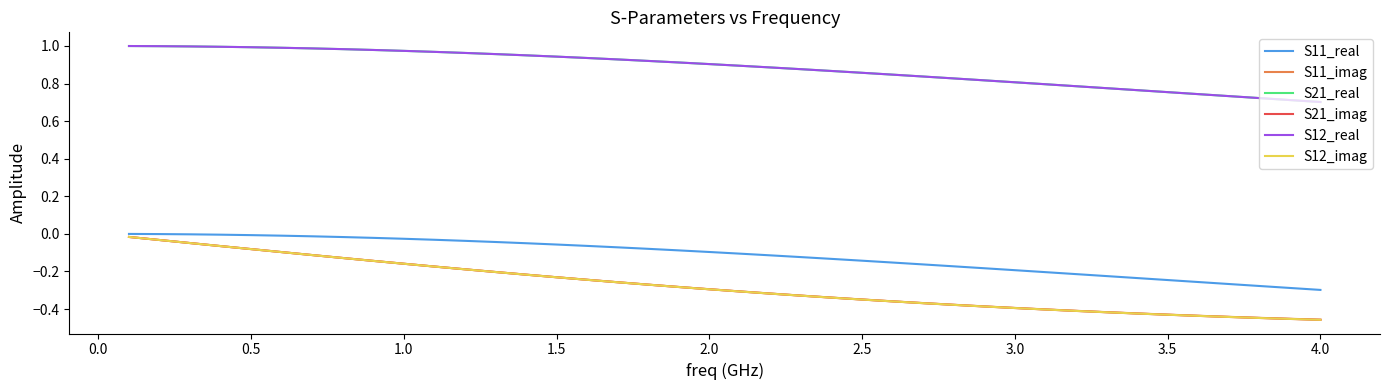

Is this an area chart (filled region under the line)?

No